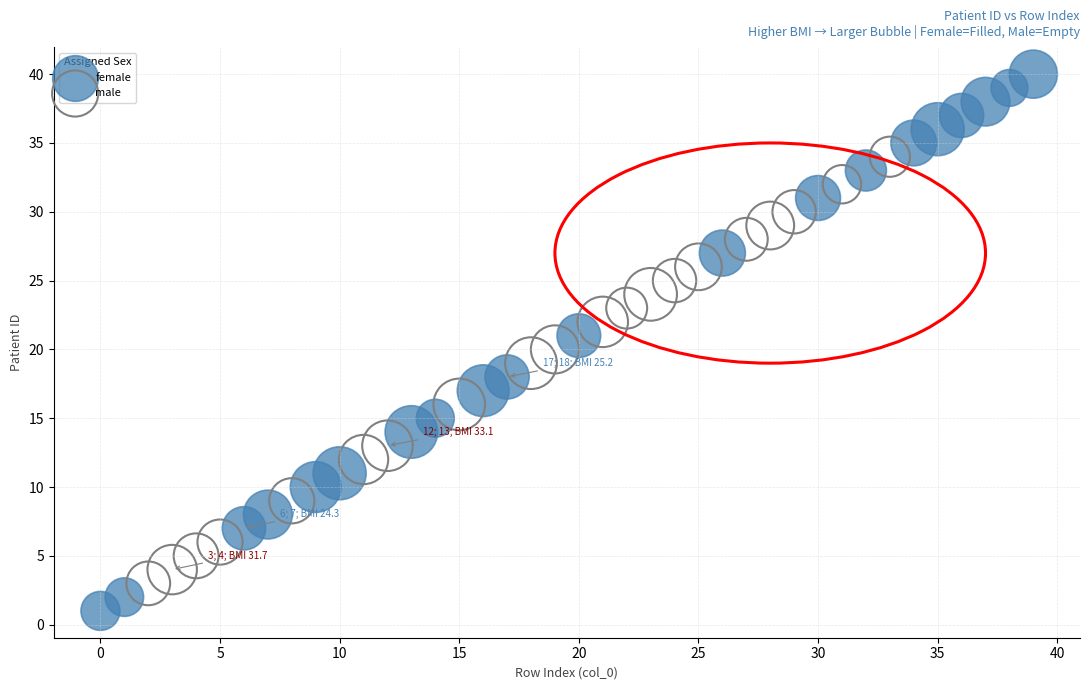

Which series reaches the maximum Y coordinate?

female